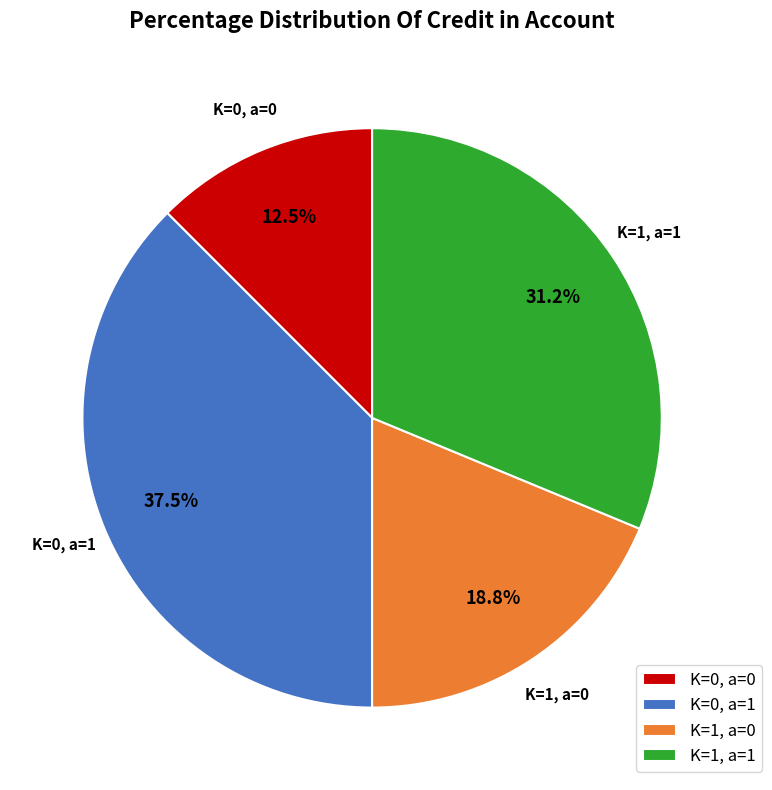

Is the sum of K=1, a=0 and K=0, a=1 greater than half?

Yes